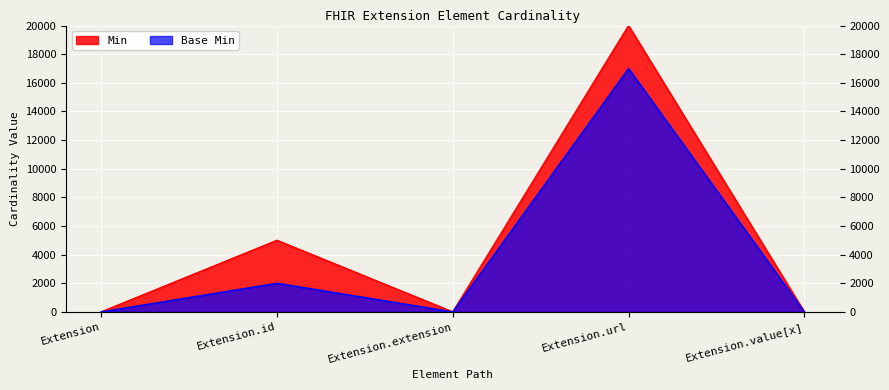

List the labels in order of value, largest first.

Extension.url, Extension.id, Extension, Extension.extension, Extension.value[x]